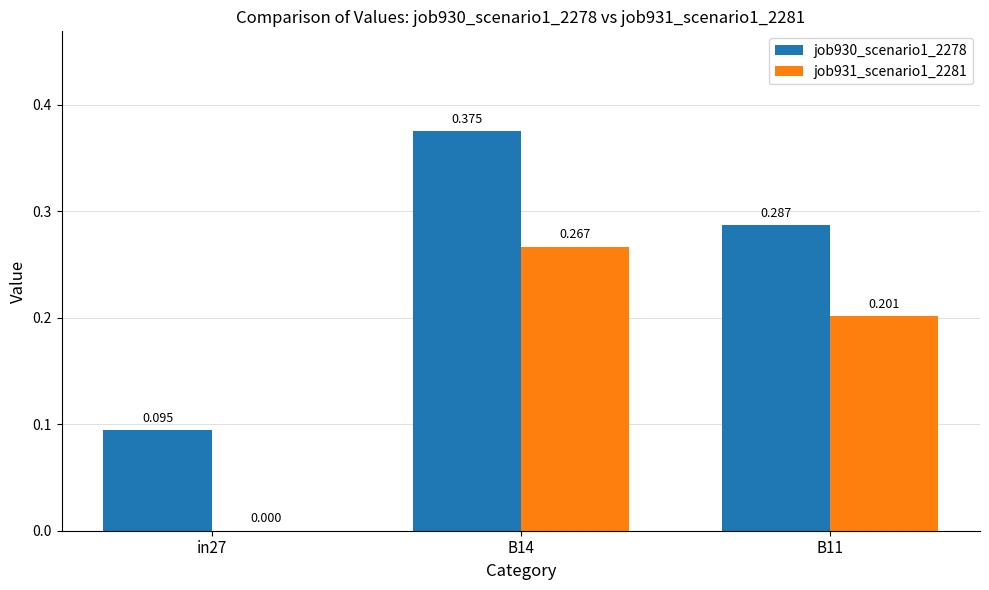

Which label corresponds to the smallest value in the chart?

in27